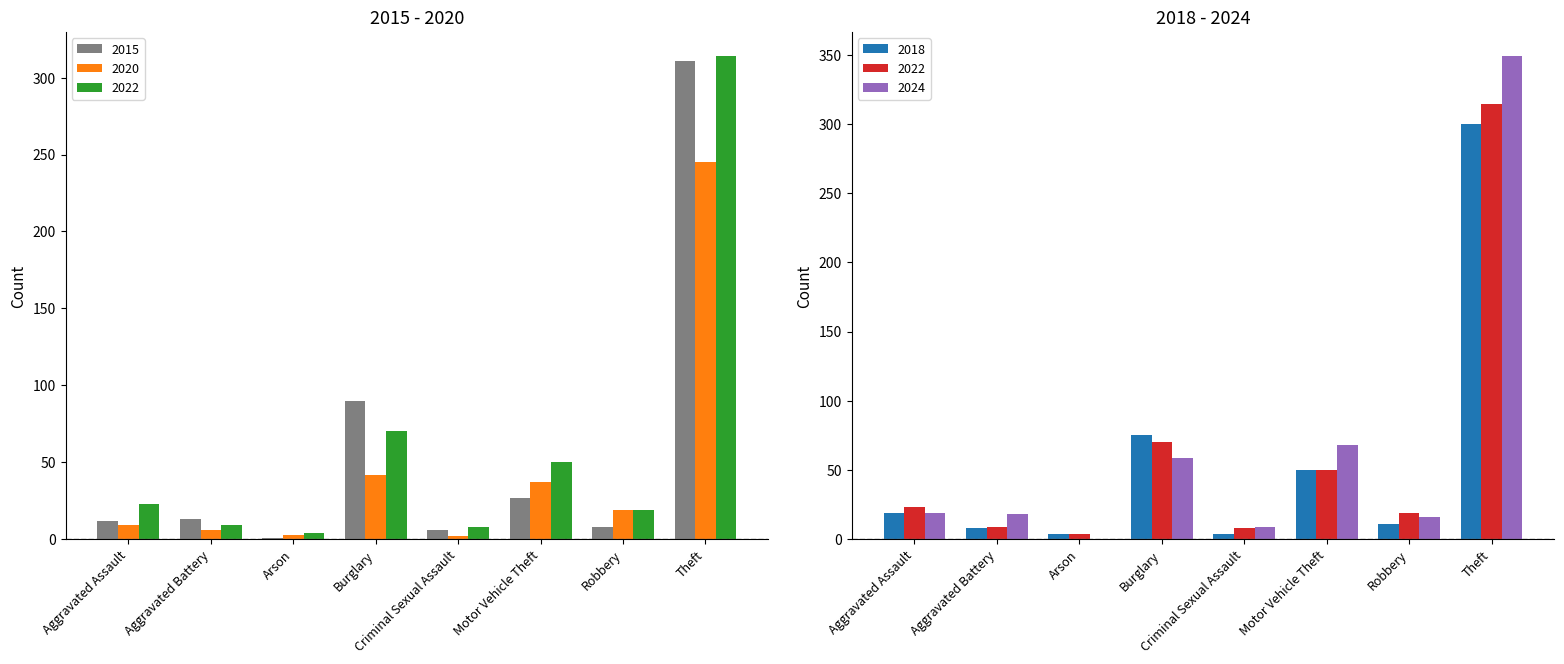

Reading right to left, extract all data points from this chart.

2015: Theft=311	Robbery=8	Motor Vehicle Theft=27	Criminal Sexual Assault=6	Burglary=90	Arson=1	Aggravated Battery=13	Aggravated Assault=12
2018: Theft=300	Robbery=11	Motor Vehicle Theft=50	Criminal Sexual Assault=4	Burglary=75	Arson=4	Aggravated Battery=8	Aggravated Assault=19
2020: Theft=245	Robbery=19	Motor Vehicle Theft=37	Criminal Sexual Assault=2	Burglary=42	Arson=3	Aggravated Battery=6	Aggravated Assault=9
2022: Theft=314	Robbery=19	Motor Vehicle Theft=50	Criminal Sexual Assault=8	Burglary=70	Arson=4	Aggravated Battery=9	Aggravated Assault=23
2024: Theft=349	Robbery=16	Motor Vehicle Theft=68	Criminal Sexual Assault=9	Burglary=59	Arson=0	Aggravated Battery=18	Aggravated Assault=19